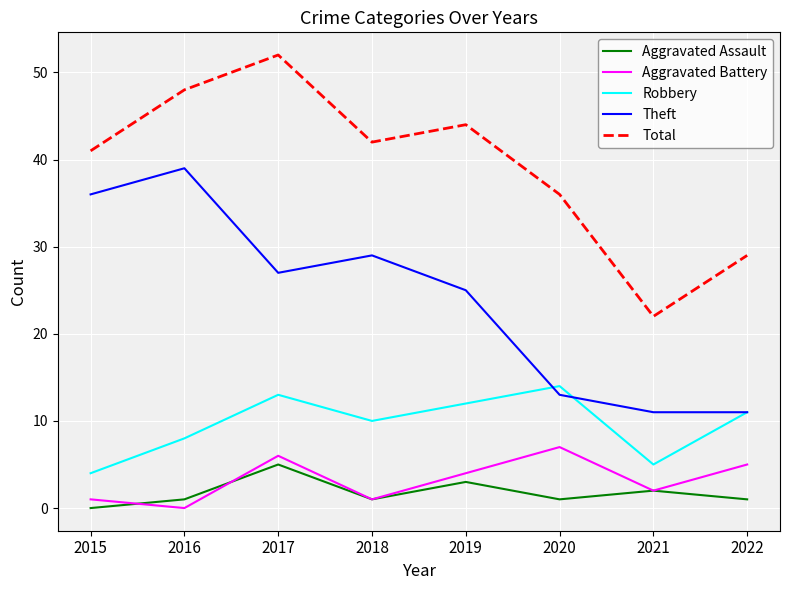

Reading left to right, extract all data points from this chart.

Aggravated Assault: 0	1	5	1	3	1	2	1
Aggravated Battery: 1	0	6	1	4	7	2	5
Robbery: 4	8	13	10	12	14	5	11
Theft: 36	39	27	29	25	13	11	11
Total: 41	48	52	42	44	36	22	29